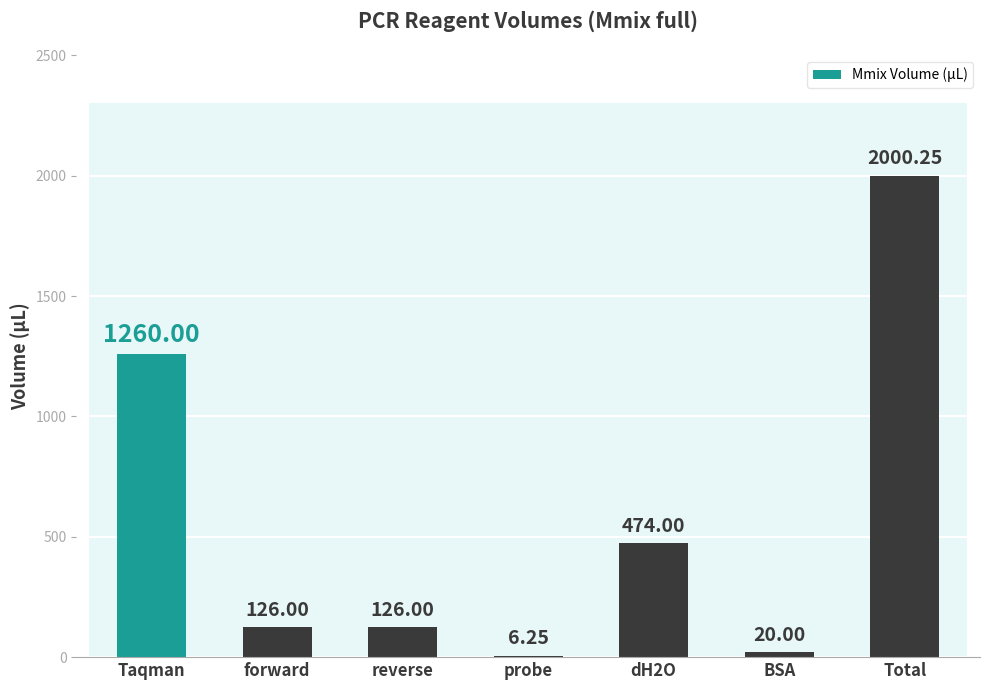

True or false: the data shows 2000.2 at Total.

True